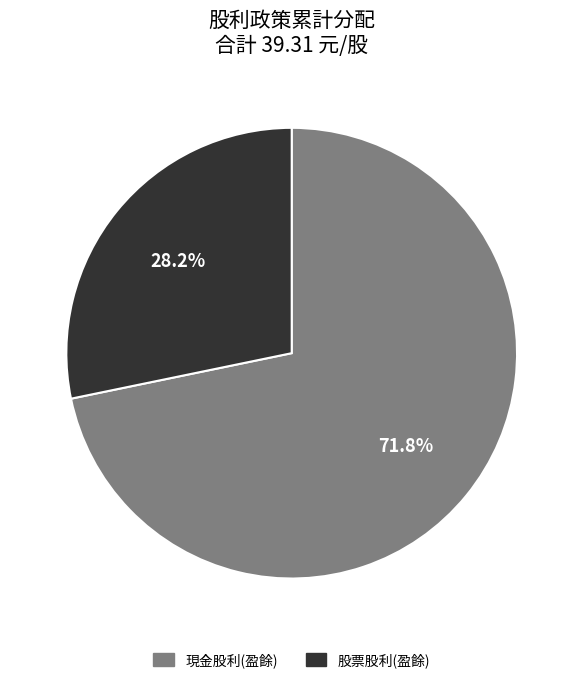

How many slices are in this pie chart?

2